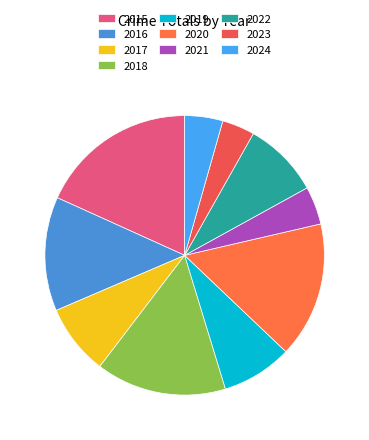

Is there a majority slice in this chart?

No